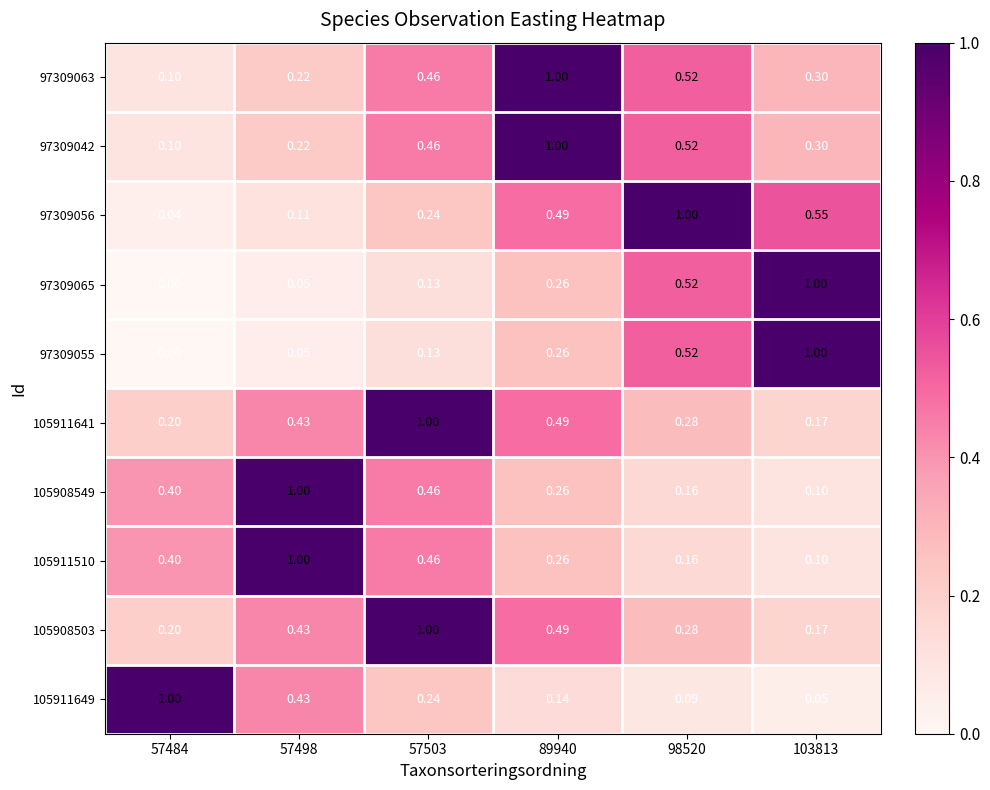

Is the value of 105908549 at 57503 greater than the value of 97309042 at 103813?

Yes